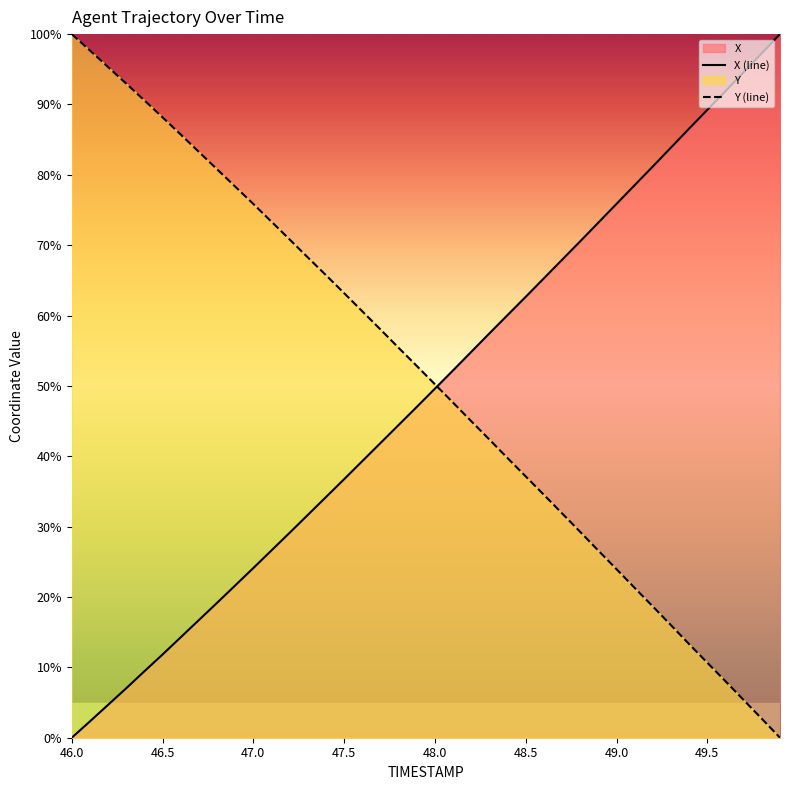

Which series ends up on top after the final intersection of Y and X?

X